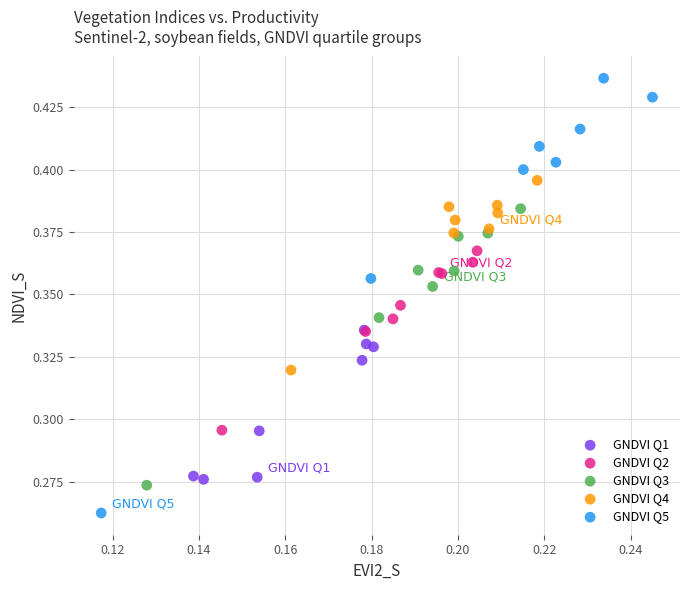

Which series contains the lowest Y value?

GNDVI Q5